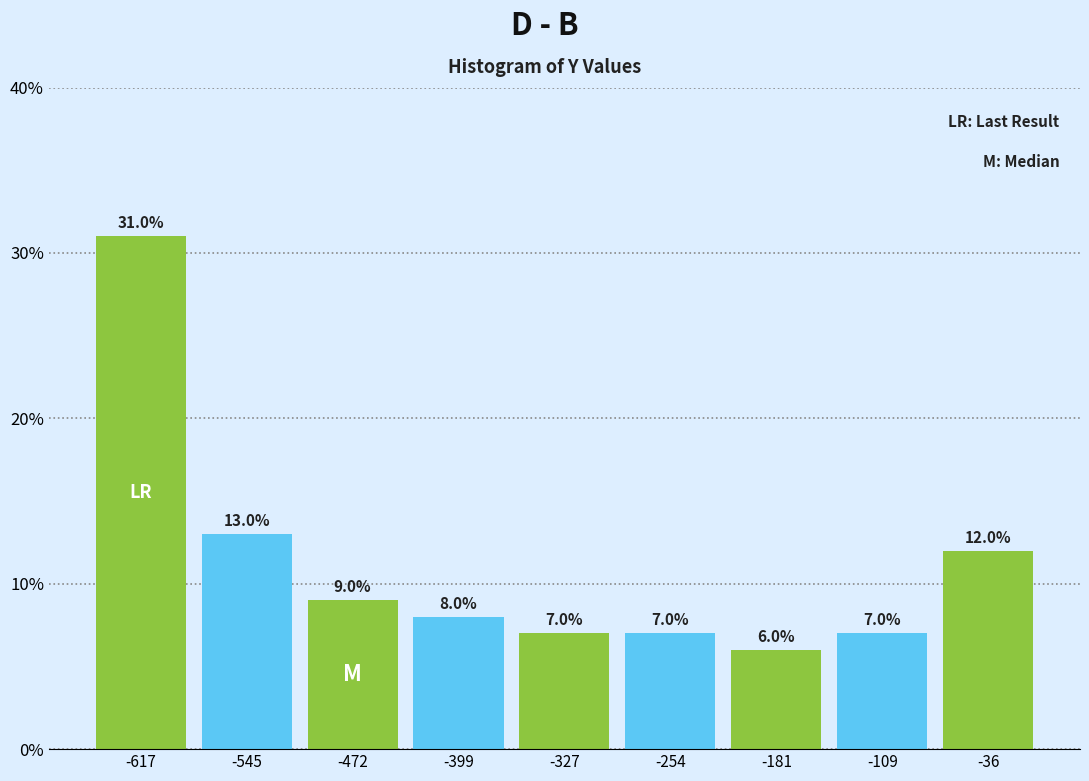

Reading left to right, list every bar in this chart as the range it spans on the x-axis followed by its height. The bar edges are not printed on the chart, so give them approximately, as read against the axis.

-650 to -580: 31.0
-580 to -510: 13.0
-510 to -440: 9.0
-440 to -360: 8.0
-360 to -290: 7.0
-290 to -220: 7.0
-220 to -150: 6.0
-150 to -70: 7.0
-70 to 0: 12.0